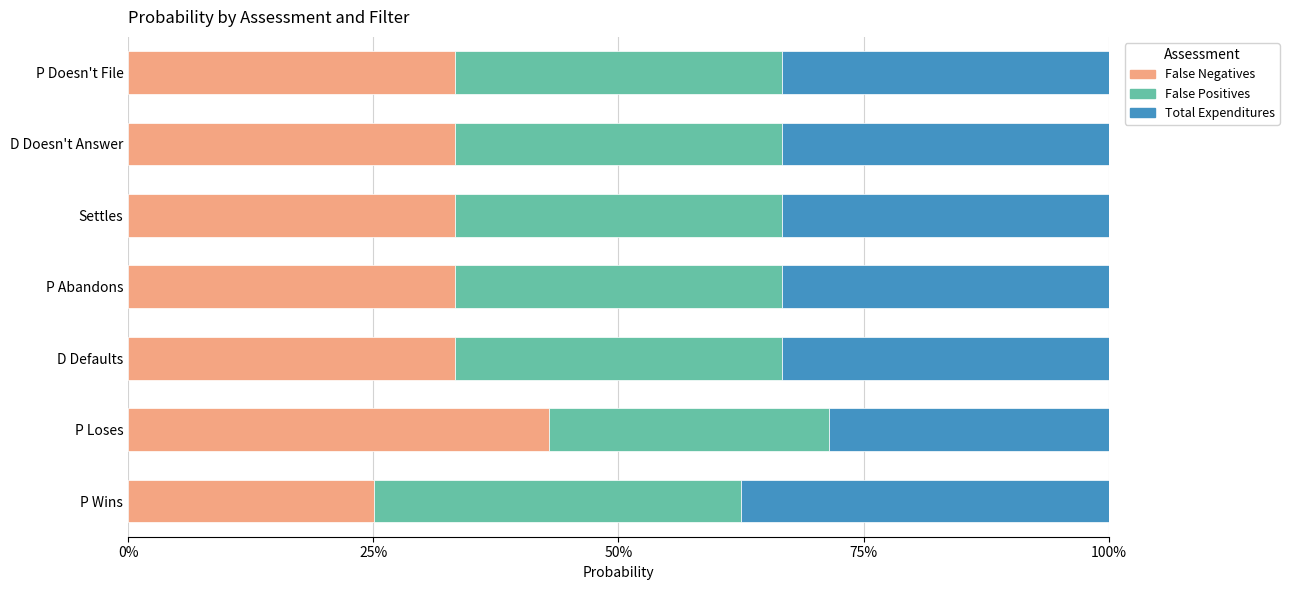

What is the difference between the maximum and second lowest values in the False Negatives series?

9.6